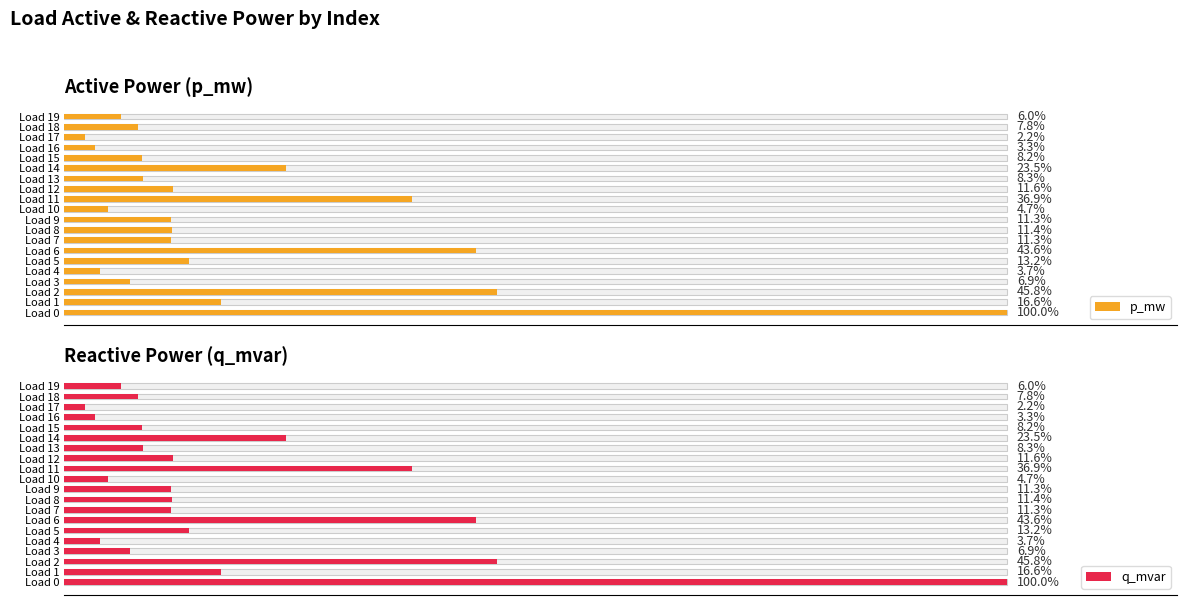

Which series changed the most between Load 8 and Load 17?

p_mw